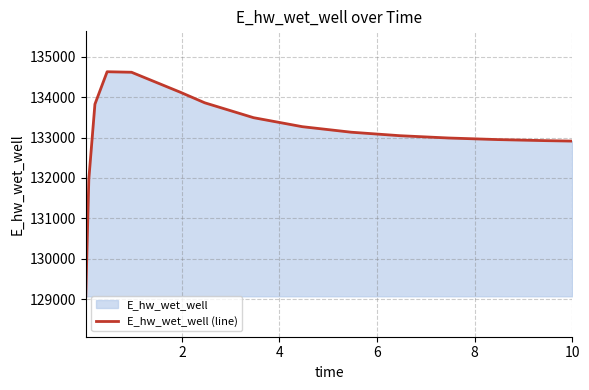

Does the chart display data point markers on the line(s)?

No